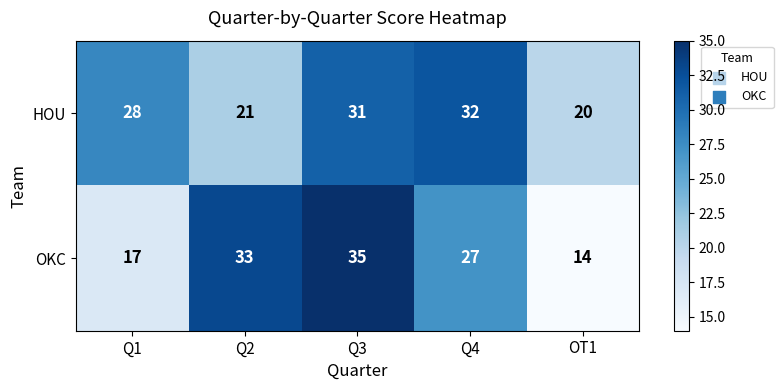

What is the difference between the maximum and minimum values in the HOU series?

12